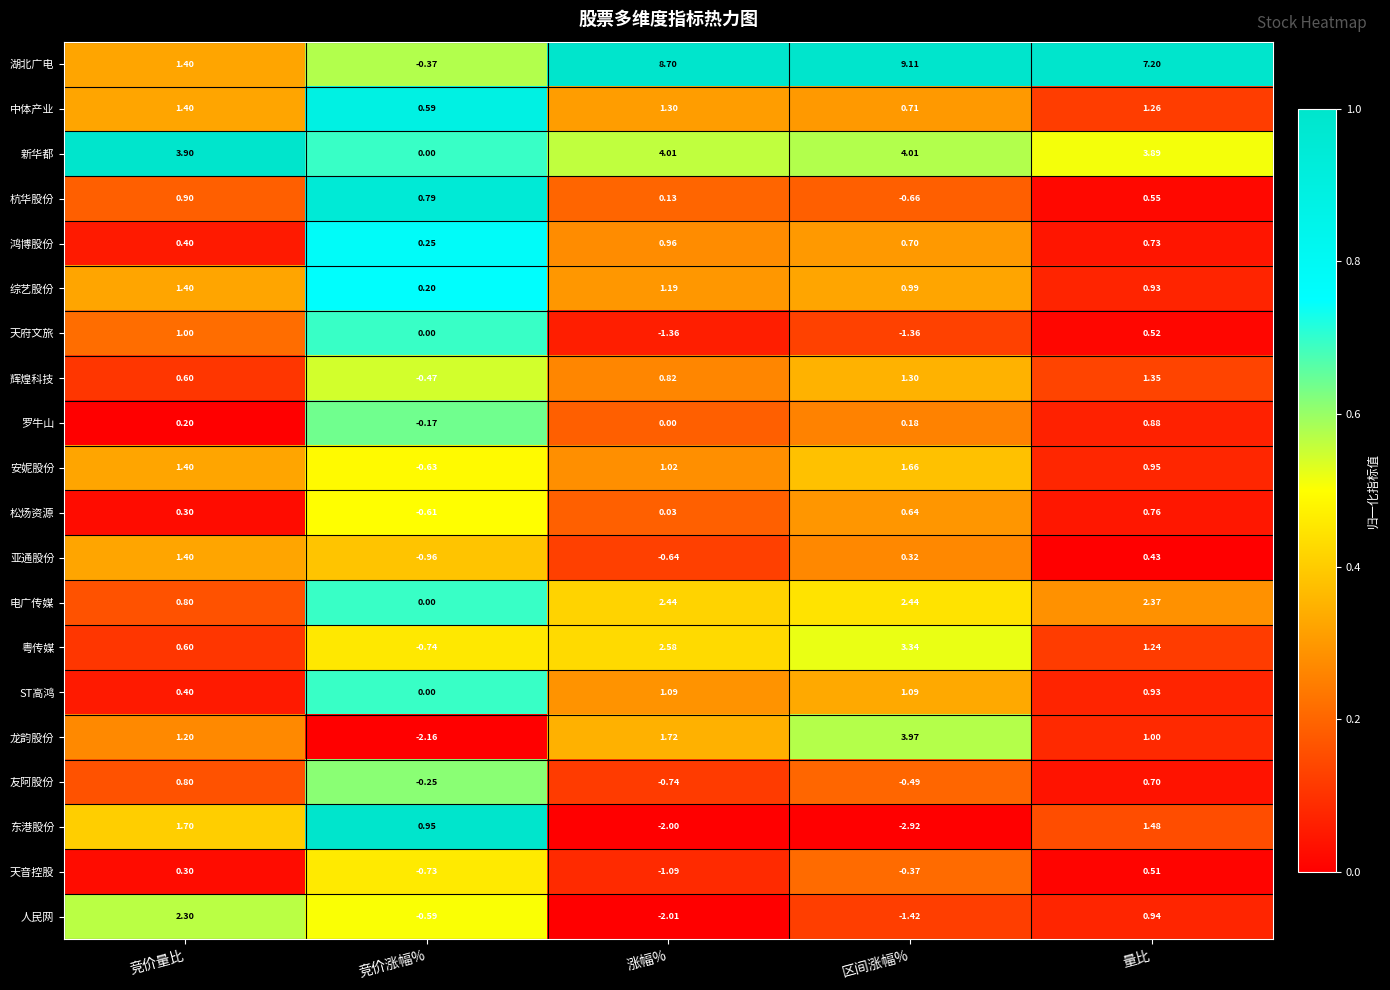

At 区间涨幅%, list the series in order from smallest to largest.

东港股份, 人民网, 天府文旅, 杭华股份, 友阿股份, 天音控股, 罗牛山, 亚通股份, 松炀资源, 鸿博股份, 中体产业, 综艺股份, ST高鸿, 辉煌科技, 安妮股份, 电广传媒, 粤传媒, 龙韵股份, 新华都, 湖北广电